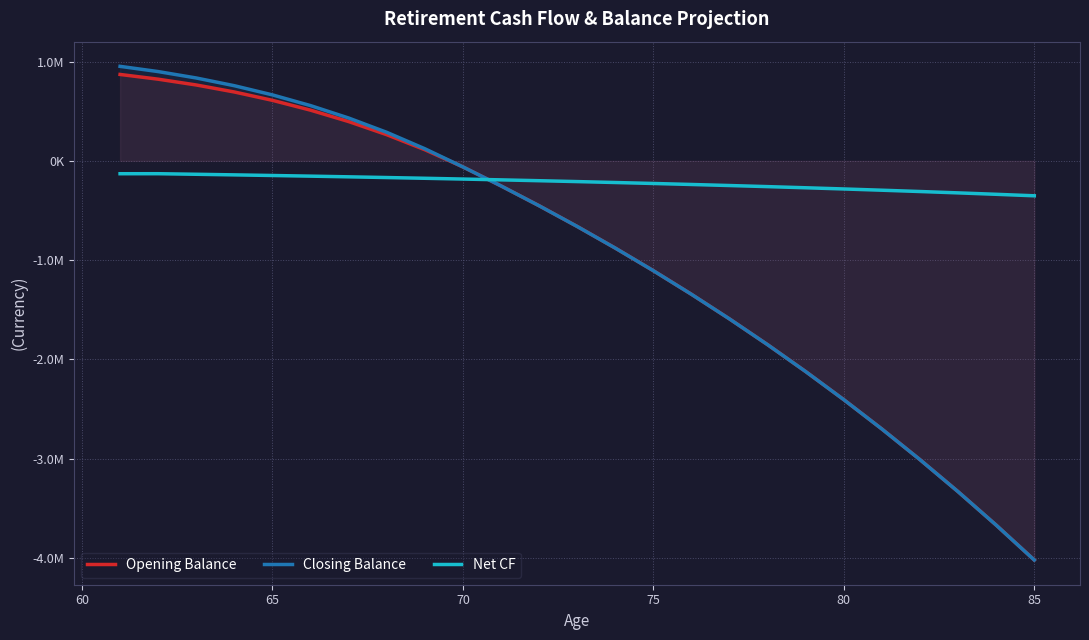

Does the chart display data point markers on the line(s)?

No